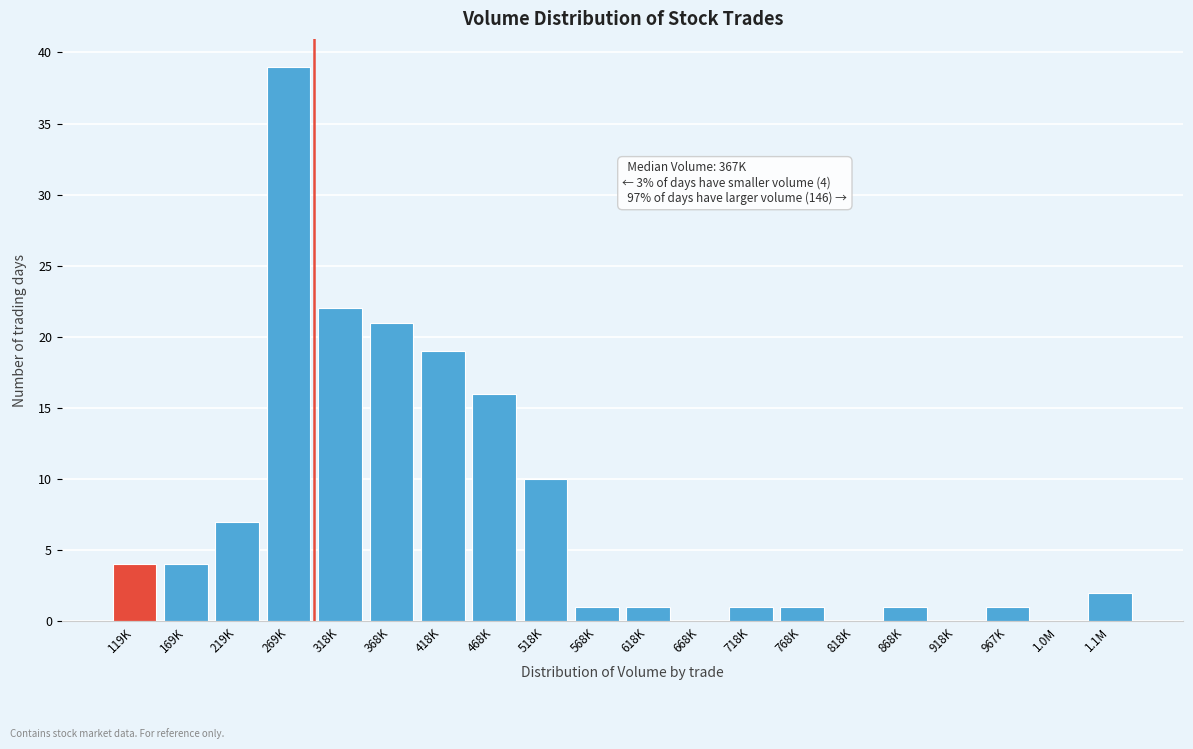

Reading left to right, what are all the values shown in this chart?

119K=4	169K=4	219K=7	269K=39	318K=22	368K=21	418K=19	468K=16	518K=10	568K=1	618K=1	668K=0	718K=1	768K=1	818K=0	868K=1	918K=0	967K=1	1.0M=0	1.1M=2